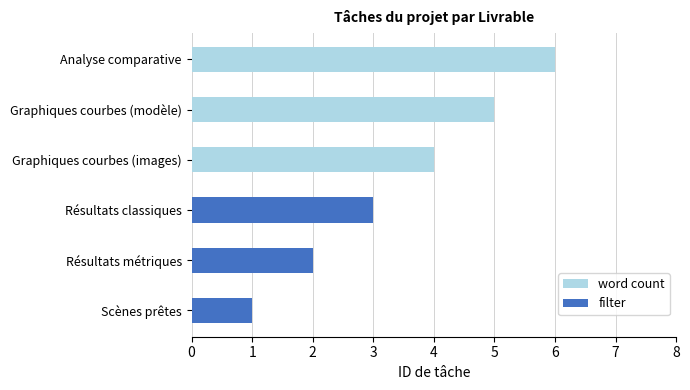

Rank the series by their maximum value, from highest to lowest.

word count, filter